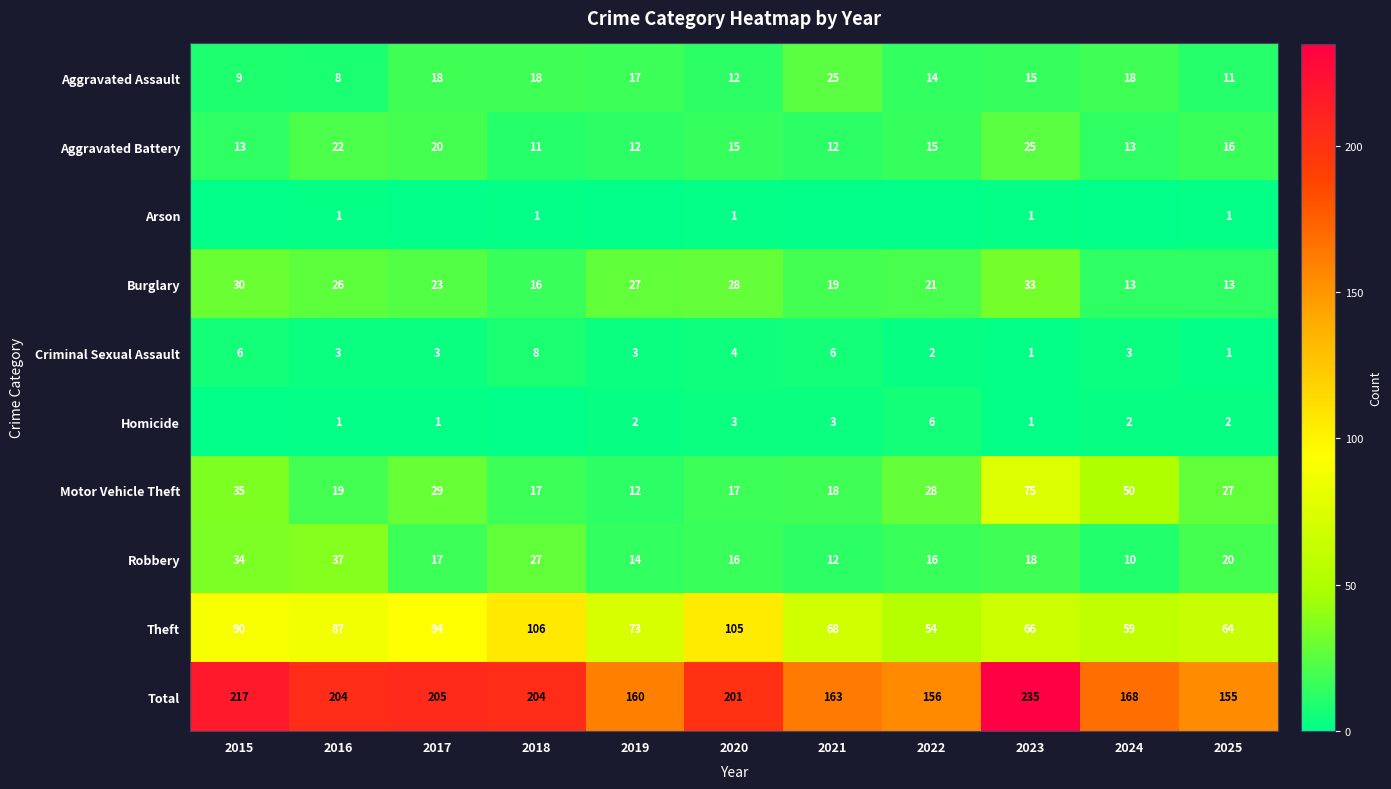

How many values in the Aggravated Battery series are below 15?

5